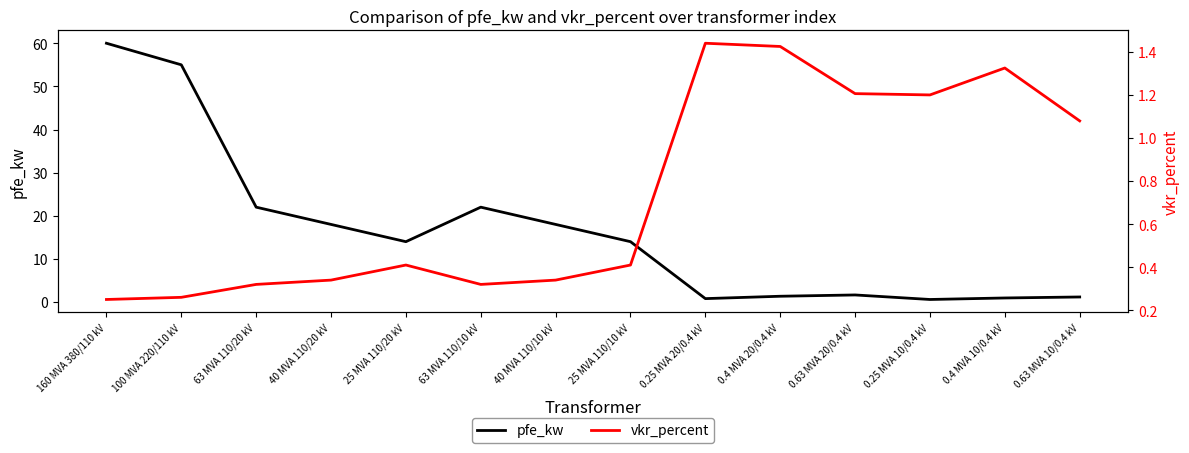

Which has a higher value, 0.25 MVA 20/0.4 kV or 0.25 MVA 10/0.4 kV?

0.25 MVA 20/0.4 kV